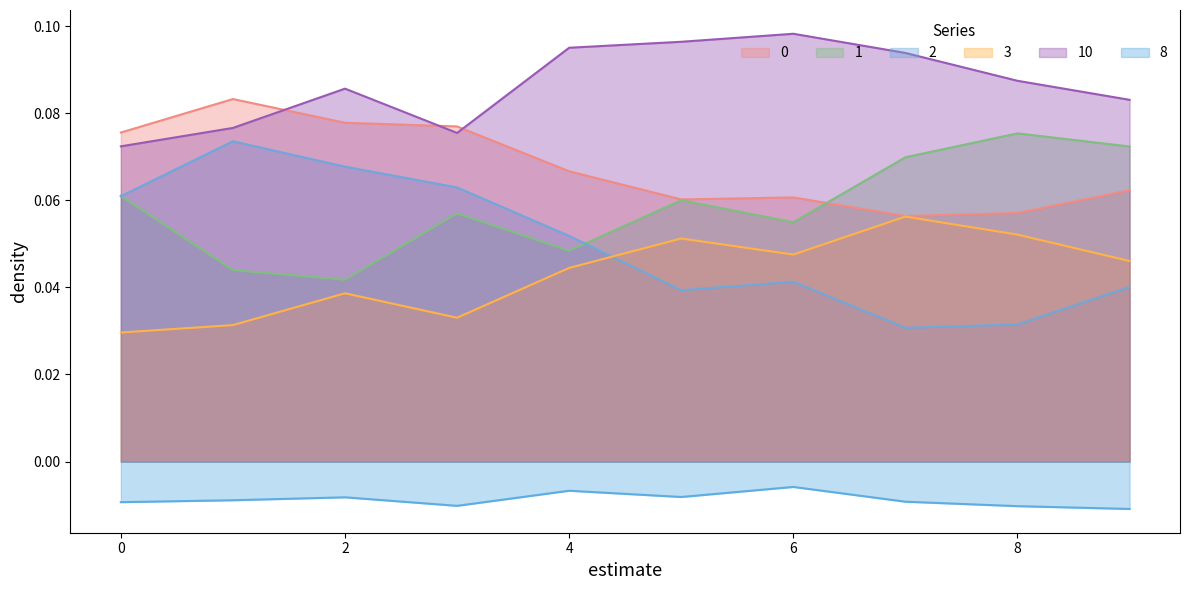

What is the label of the 8th point from the left?

7